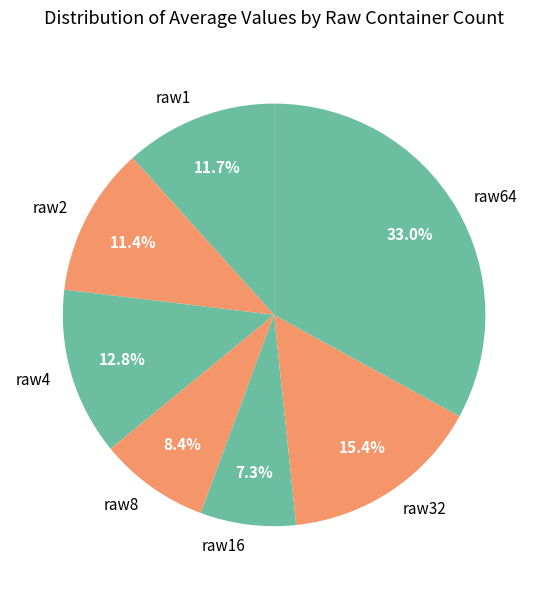

How many slices are in this pie chart?

7